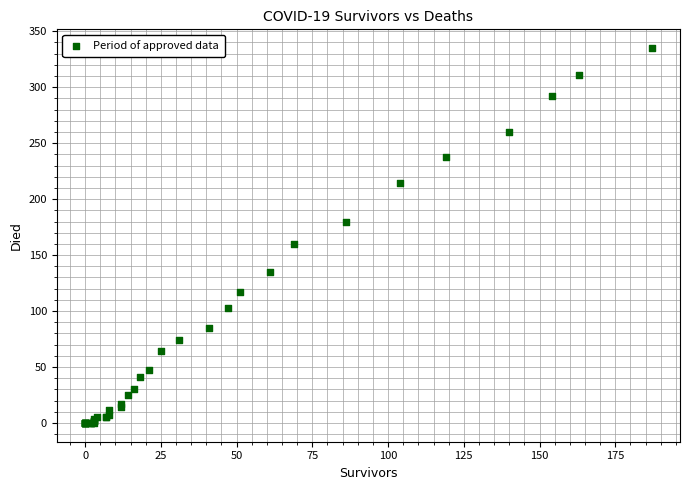

What Y value in the scatter plot is closest to 167?

160